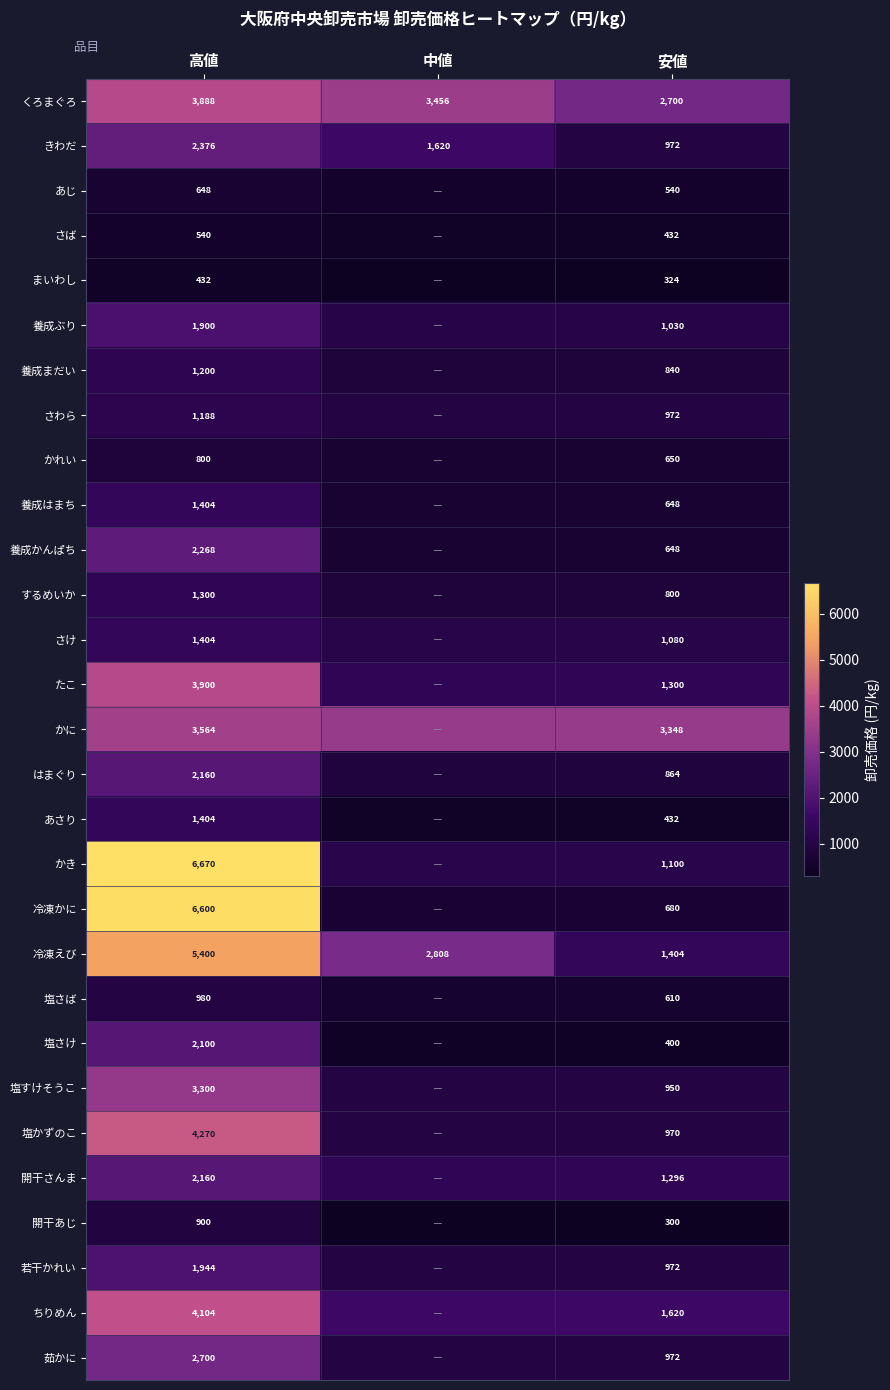

Rank the categories by 冷凍えび value from lowest to highest.

安値, 中値, 高値